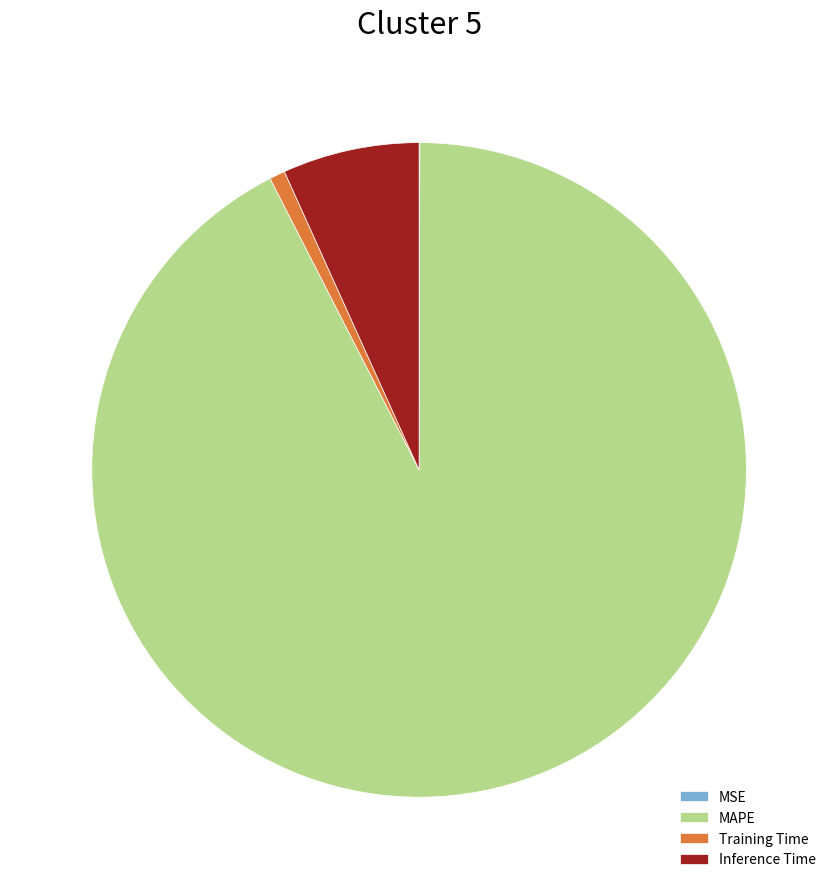

Which has a higher value, Training Time or MAPE?

MAPE